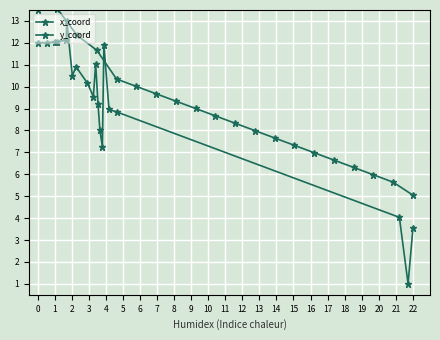

How many interior local peaks does the y_coord series have?

1